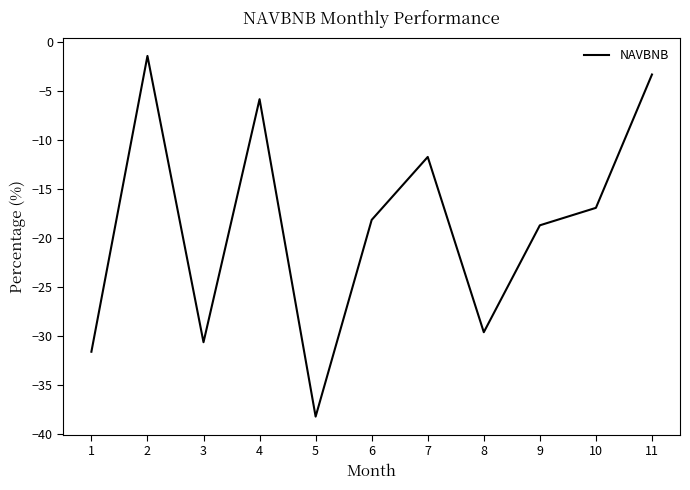

What is the difference between the second highest and minimum values?

34.9